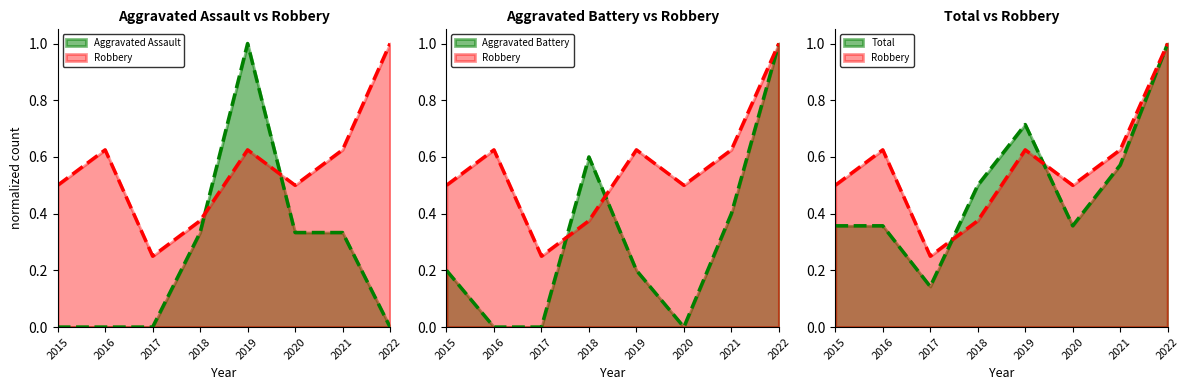

How many intersections are there between Aggravated Assault and Total?

2